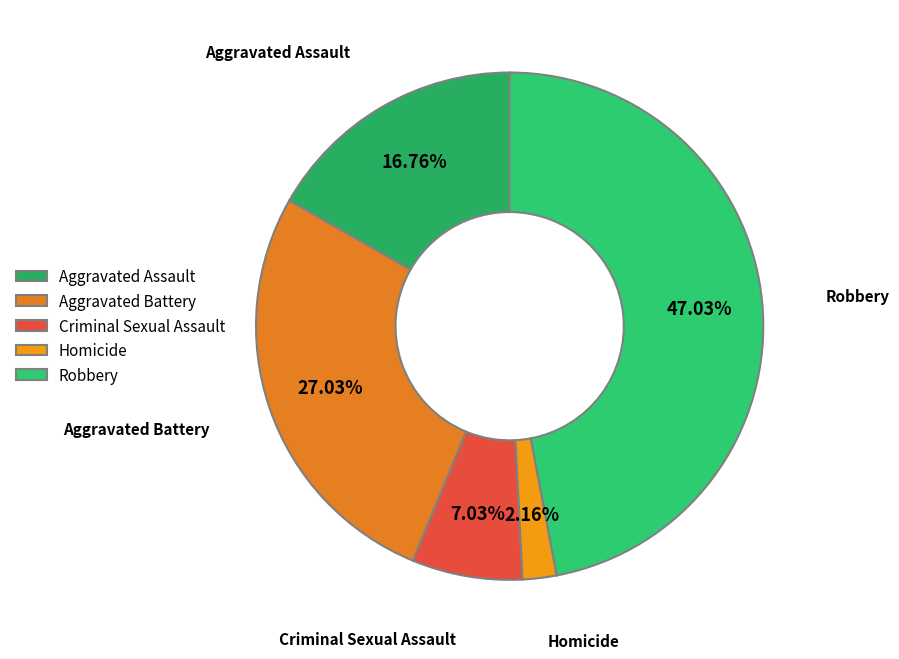

To the nearest percent, what is the average slice percentage?

20%